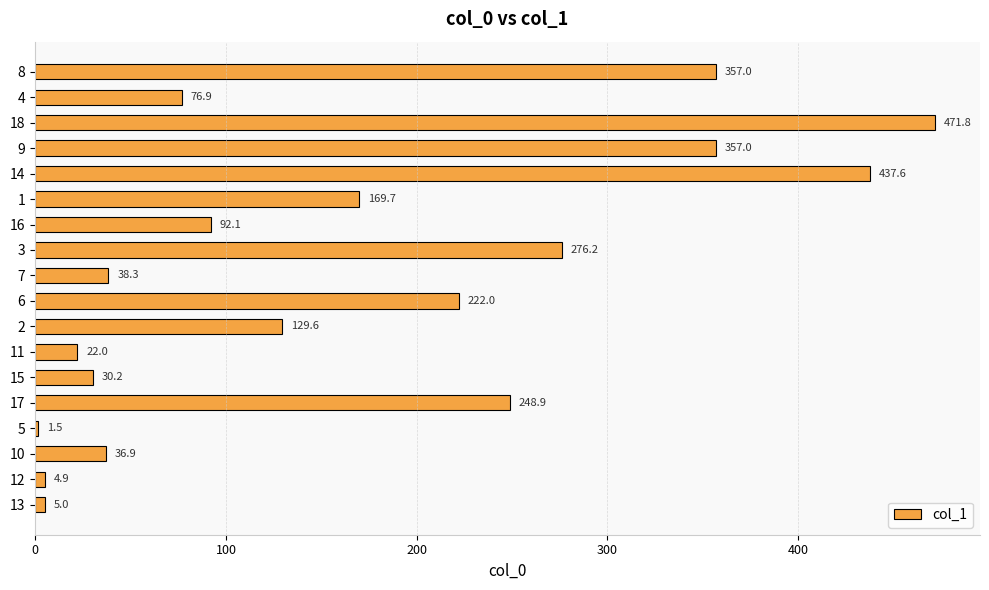

True or false: the data shows 471.8 at 18.

True